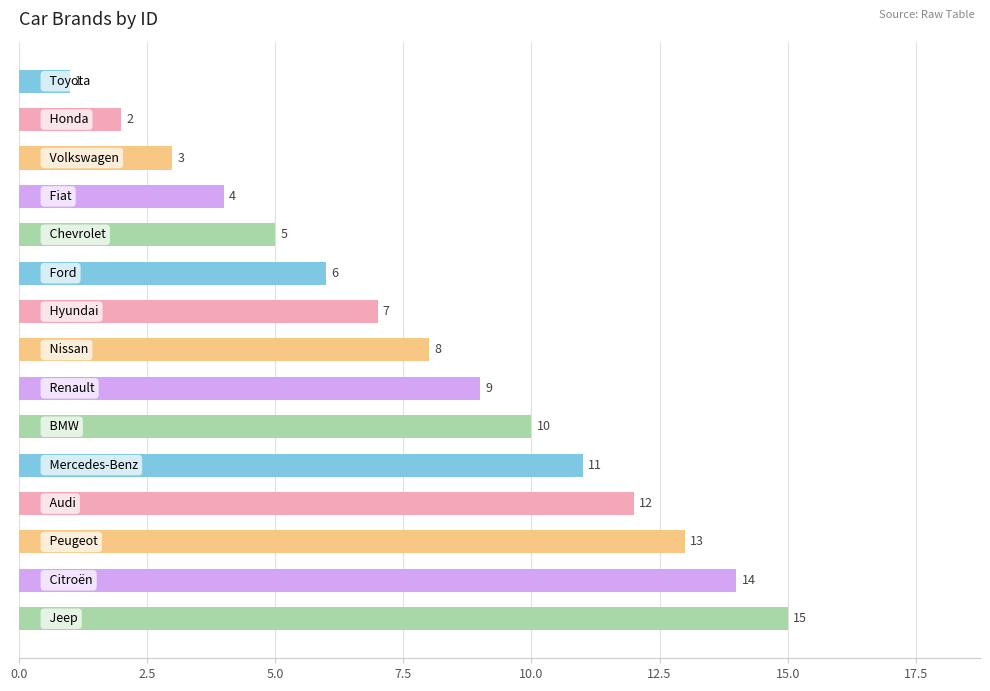

What is the greatest value displayed?

15